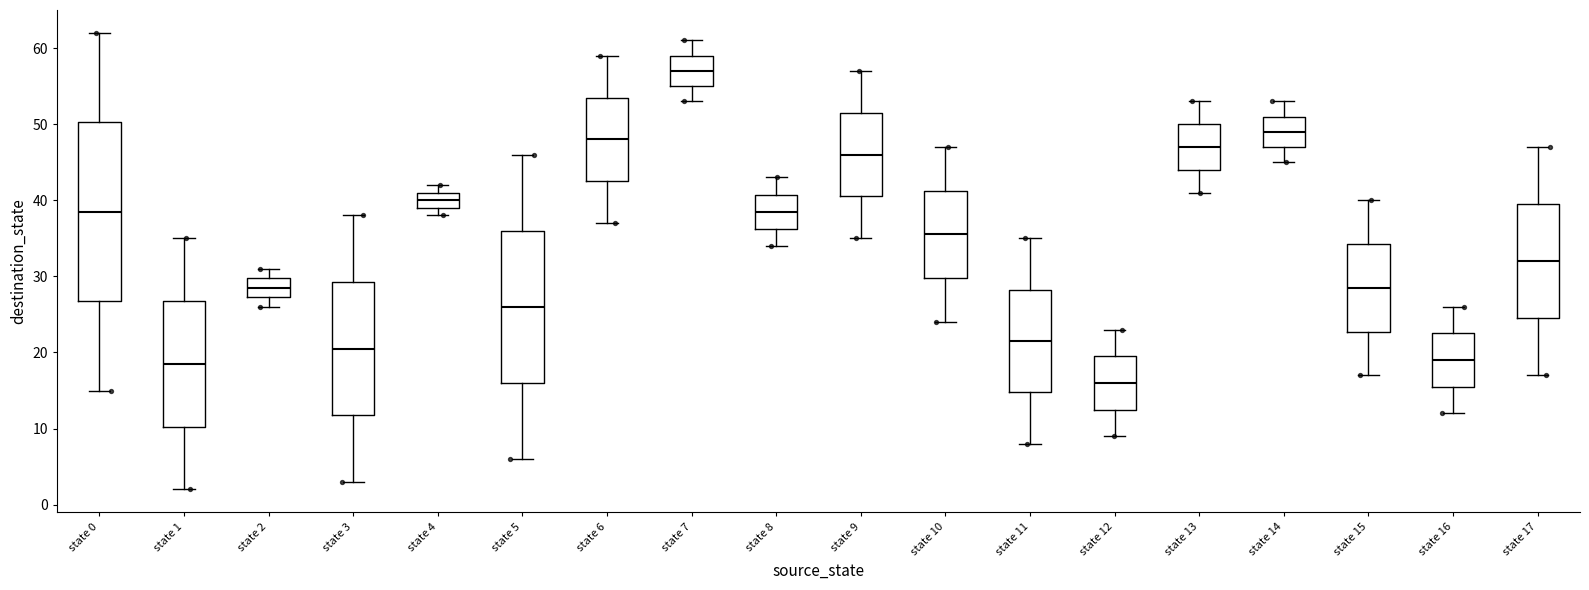

Comparing the boxes themselves (not the whiskers), which one is the tallest?

state 0